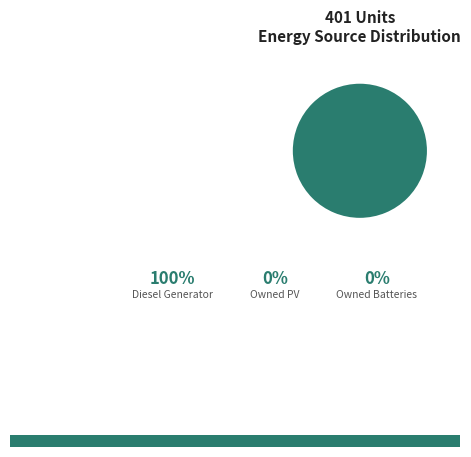

Is Owned PV the majority of the pie?

No